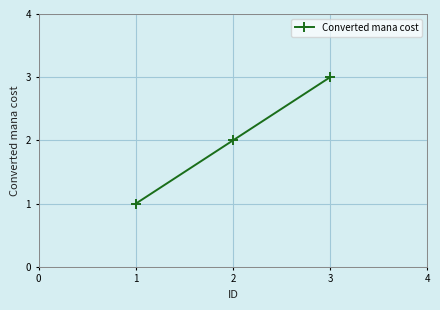

Rank the categories by value from lowest to highest.

1, 2, 3